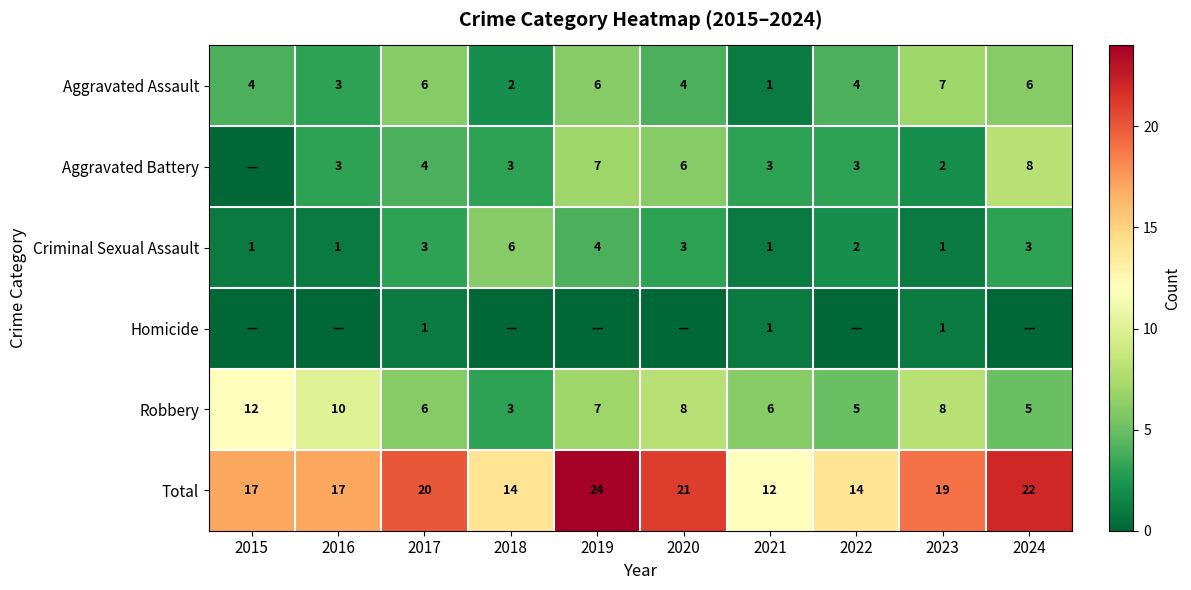

What is the approximate value of Total at 2024?

22